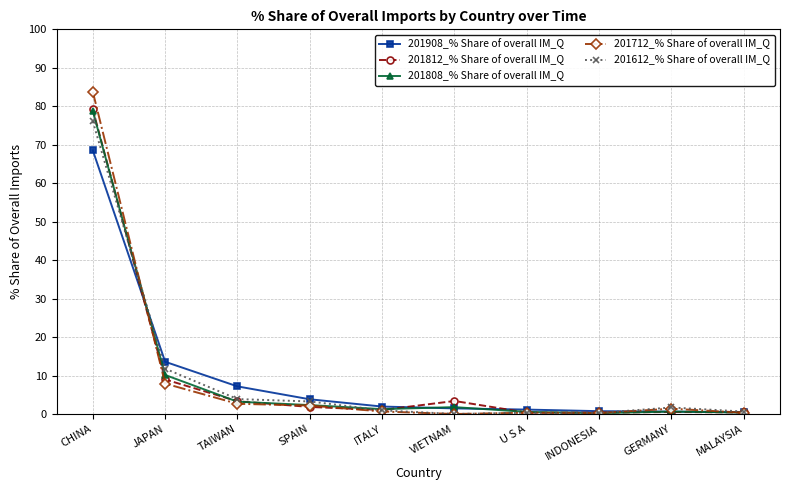

What is the label of the 3rd point from the left?

TAIWAN